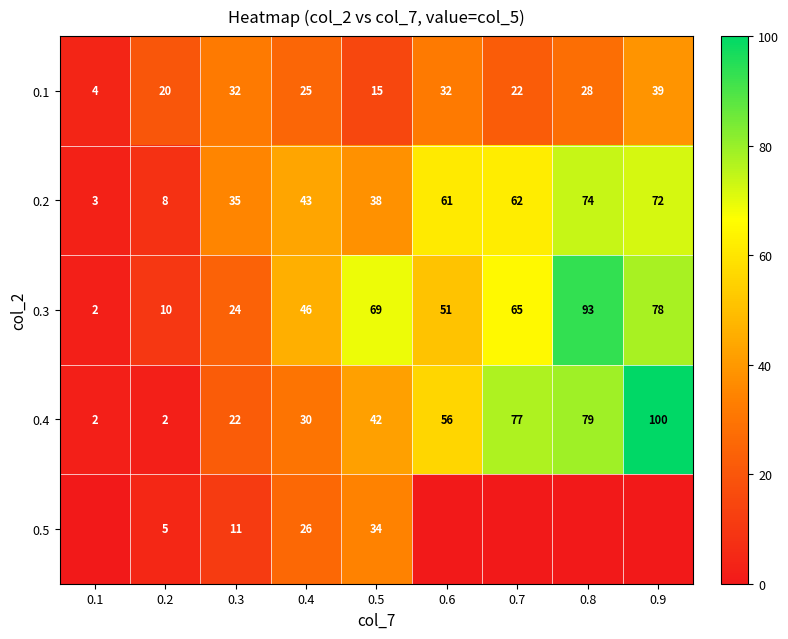

The 0.2 series shows 8 at 0.2. True or false?

True